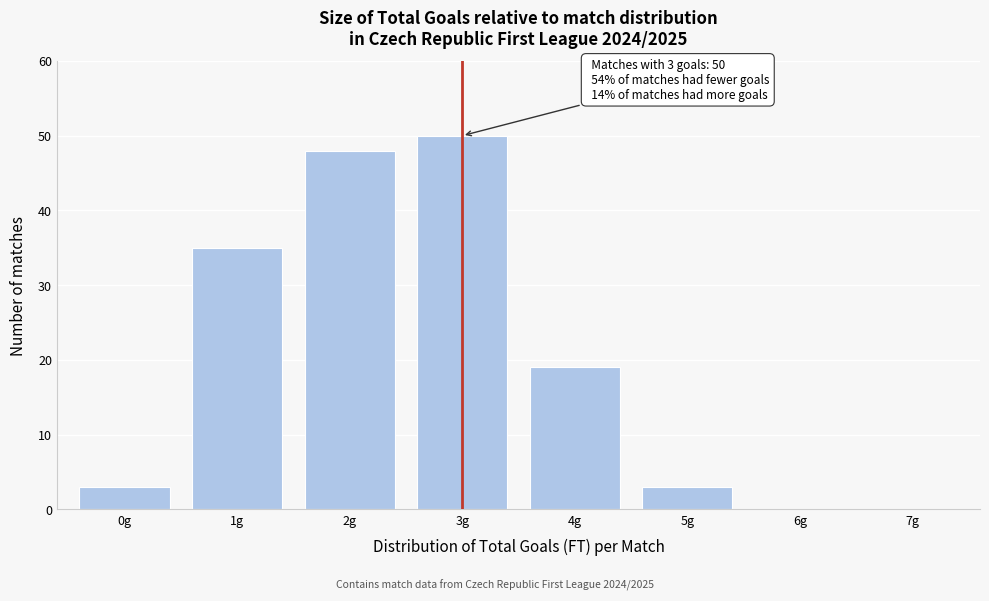

Reading left to right, list all the values displayed in this chart.

0g=3	1g=35	2g=48	3g=50	4g=19	5g=3	6g=0	7g=0